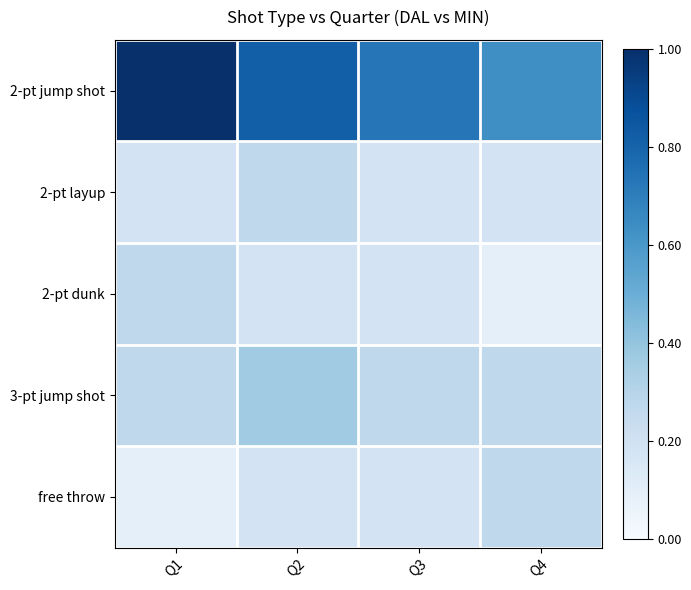

Which series has the largest range (max minus min)?

2-pt jump shot